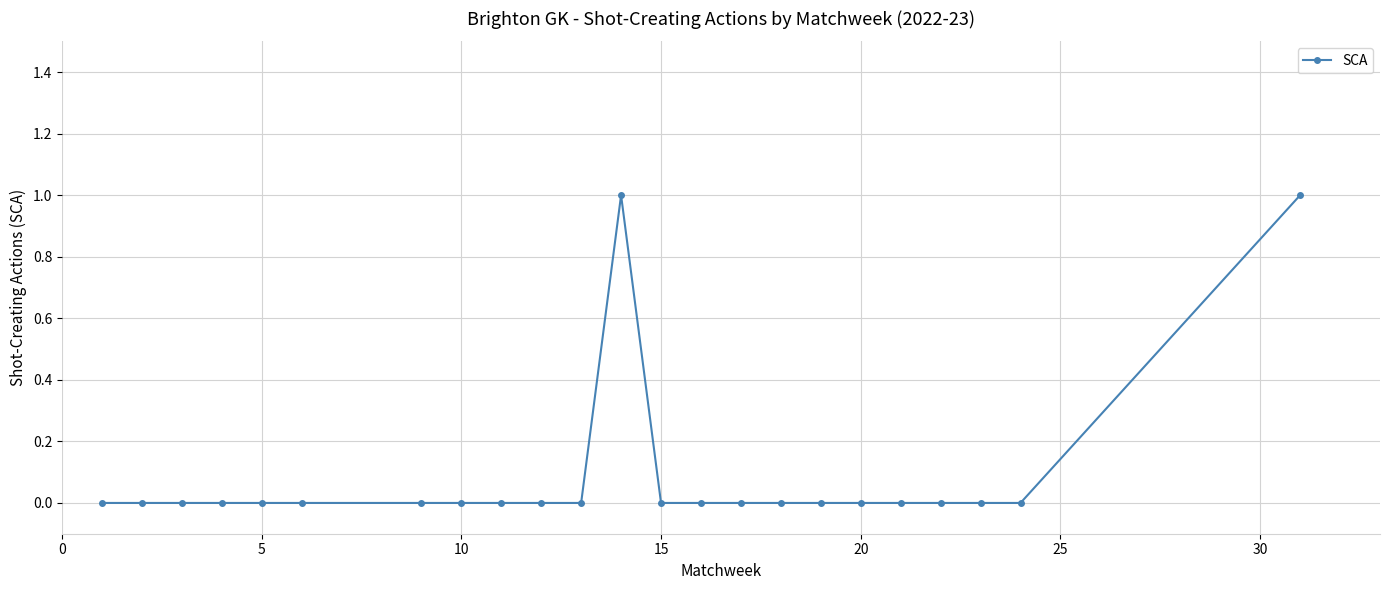

What is the difference between the maximum and minimum values?

1